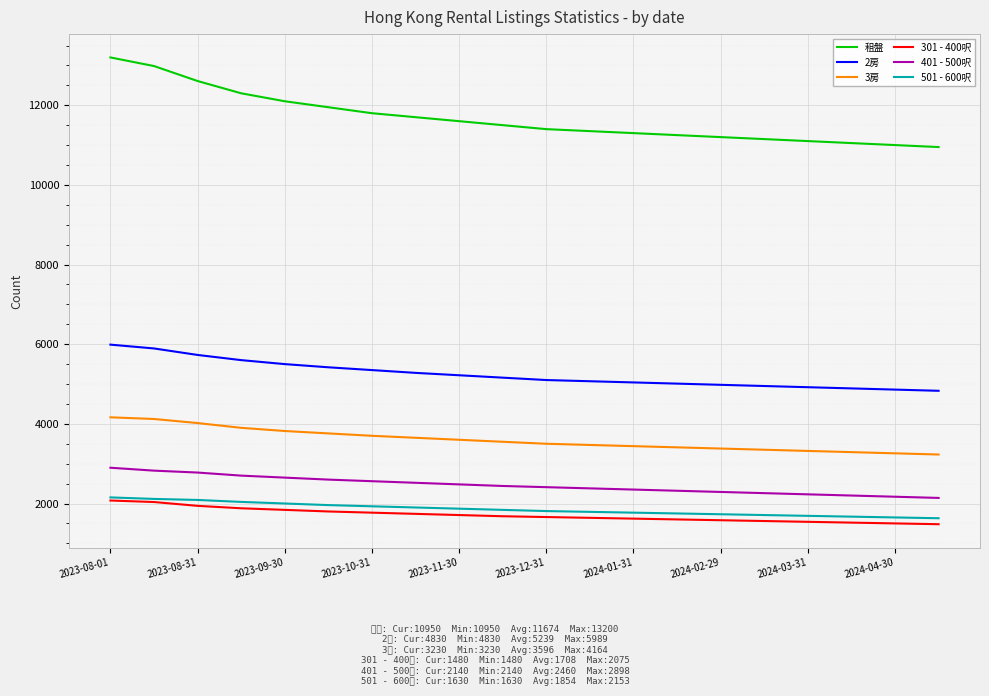

How many distinct data groups are displayed?

6